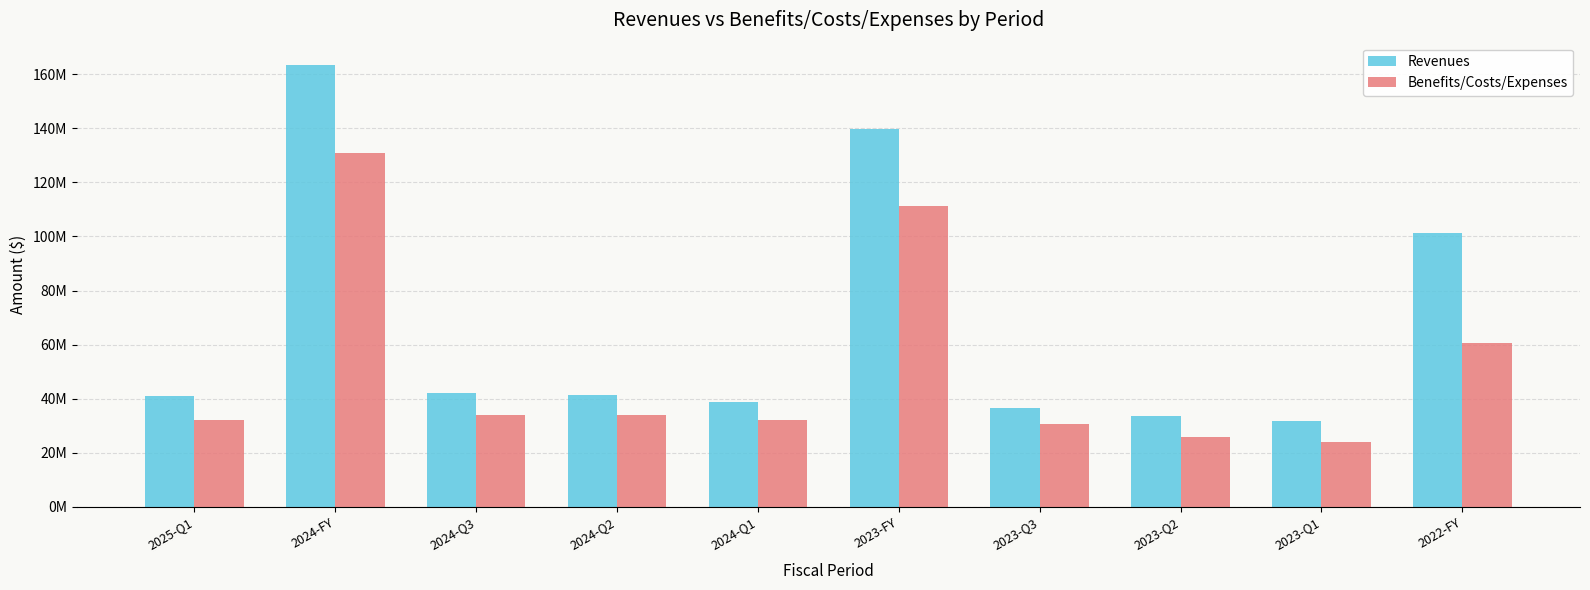

List the series in order of their peak value, highest first.

Revenues, Benefits/Costs/Expenses